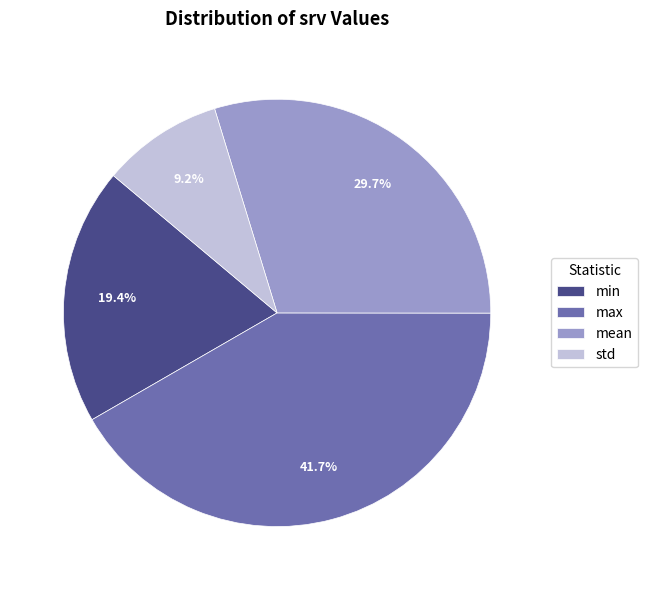

Which category has the biggest portion of the pie?

max